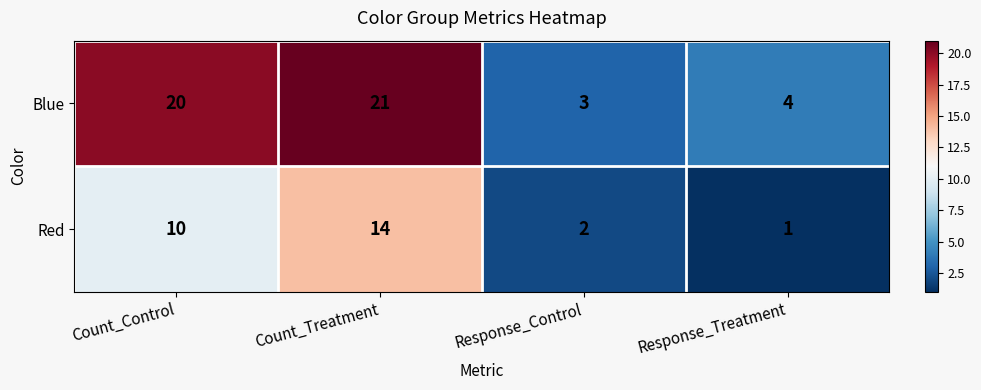

Where is Red nearest to the value 7?

Count_Control